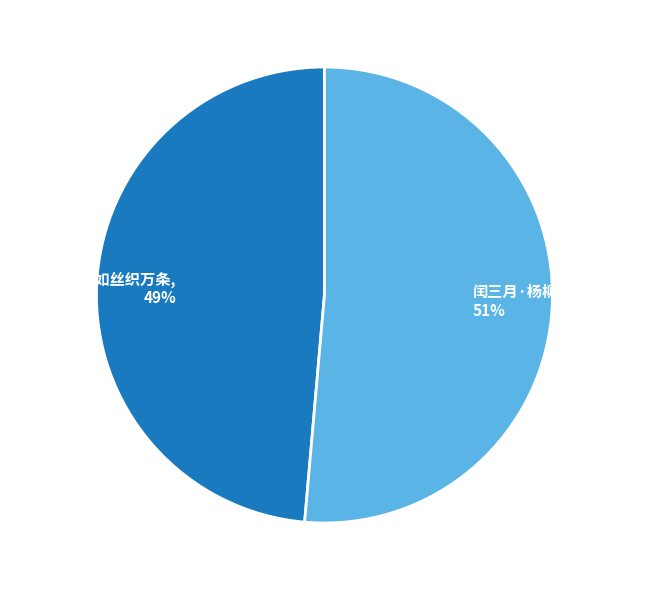

To the nearest percent, what portion does 闰三月·杨柳如丝袅碧川 represent?

51%